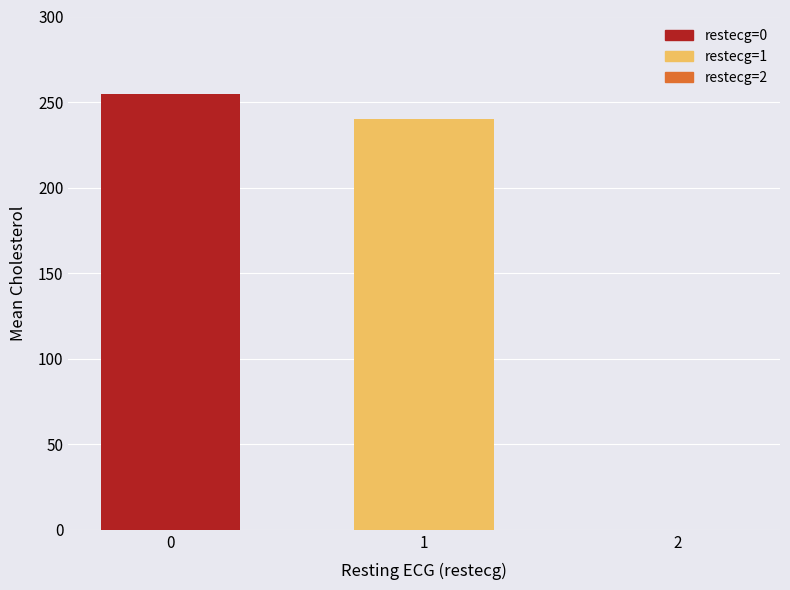

The chart shows a value of 240.2 at 1. True or false?

True